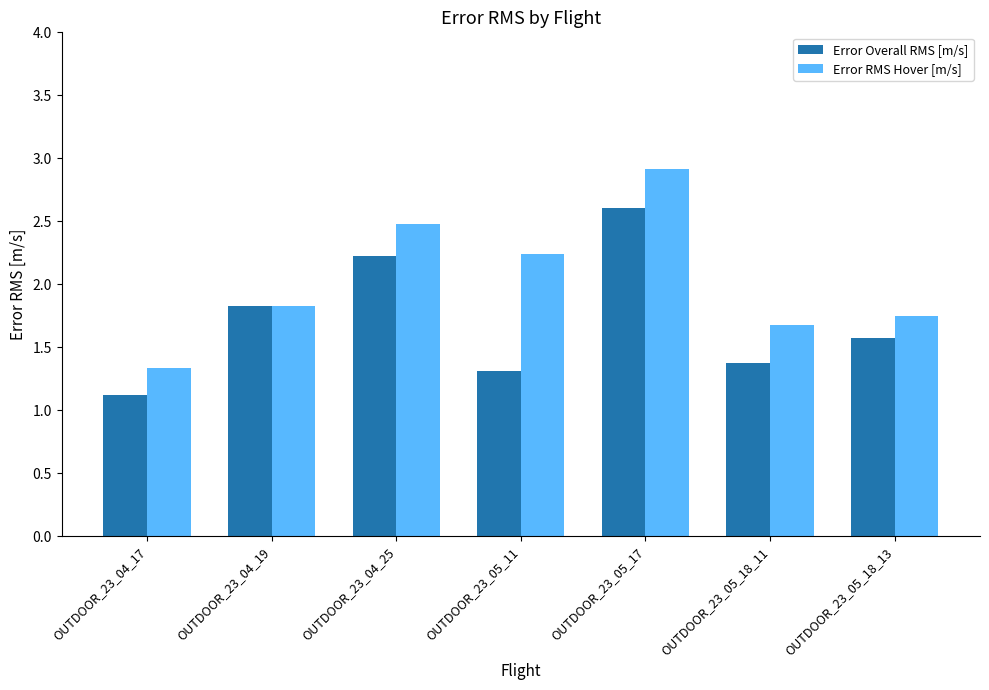

At which label is Error Overall RMS [m/s] closest to 1?

OUTDOOR_23_04_17